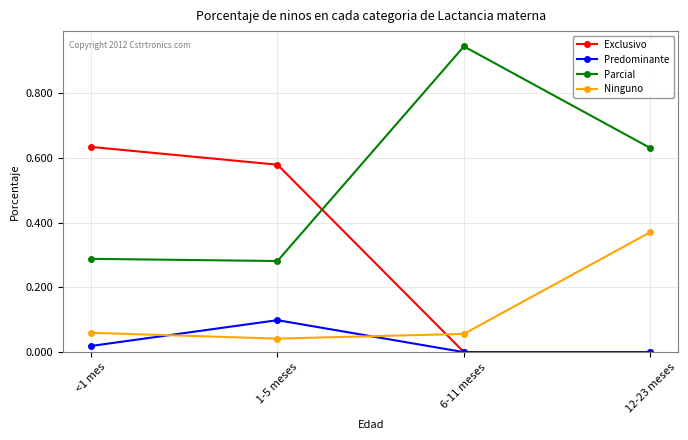

What is the label of the 1st point from the right?

12-23 meses